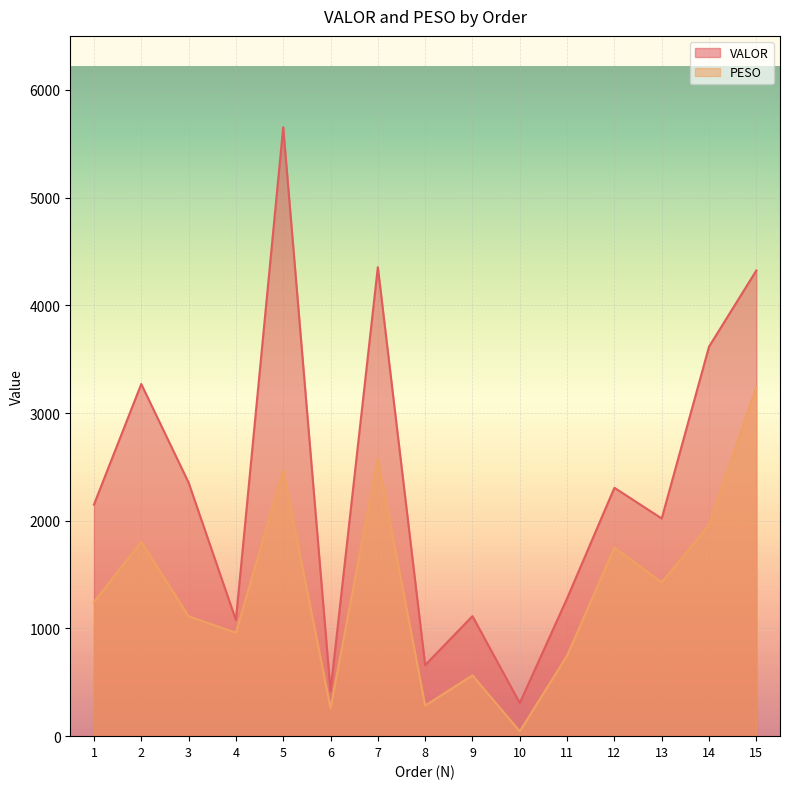

True or false: PESO and VALOR cross at least once.

False